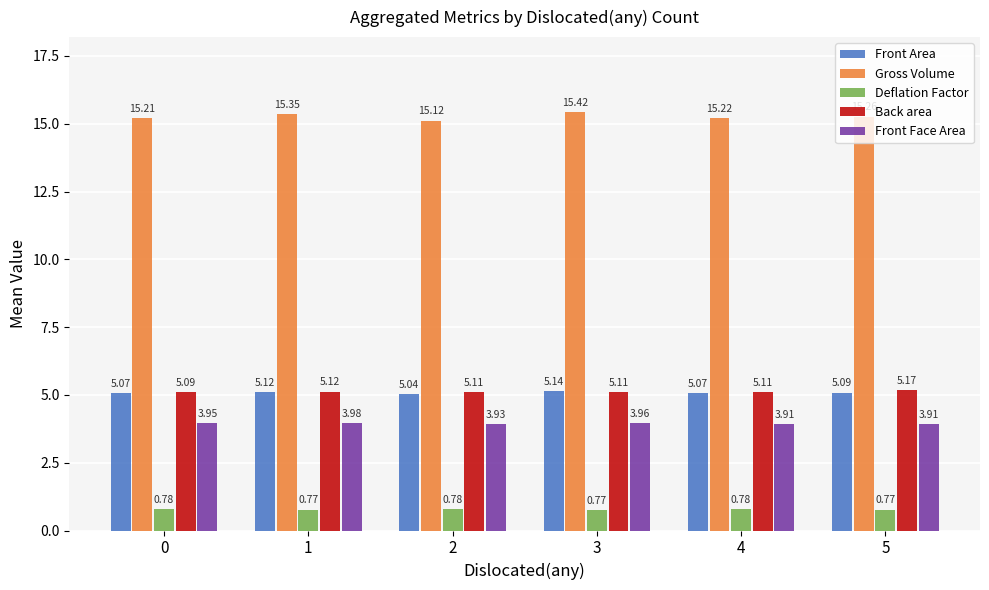

What is the maximum value shown in the chart?

15.4